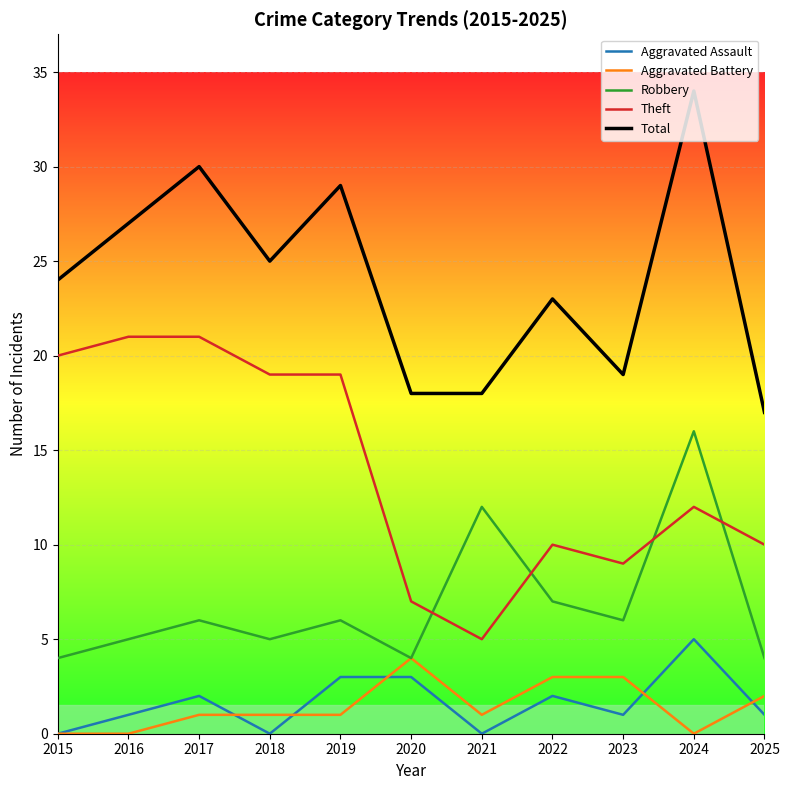

What are all the series names shown in the legend?

Aggravated Assault, Aggravated Battery, Robbery, Theft, Total